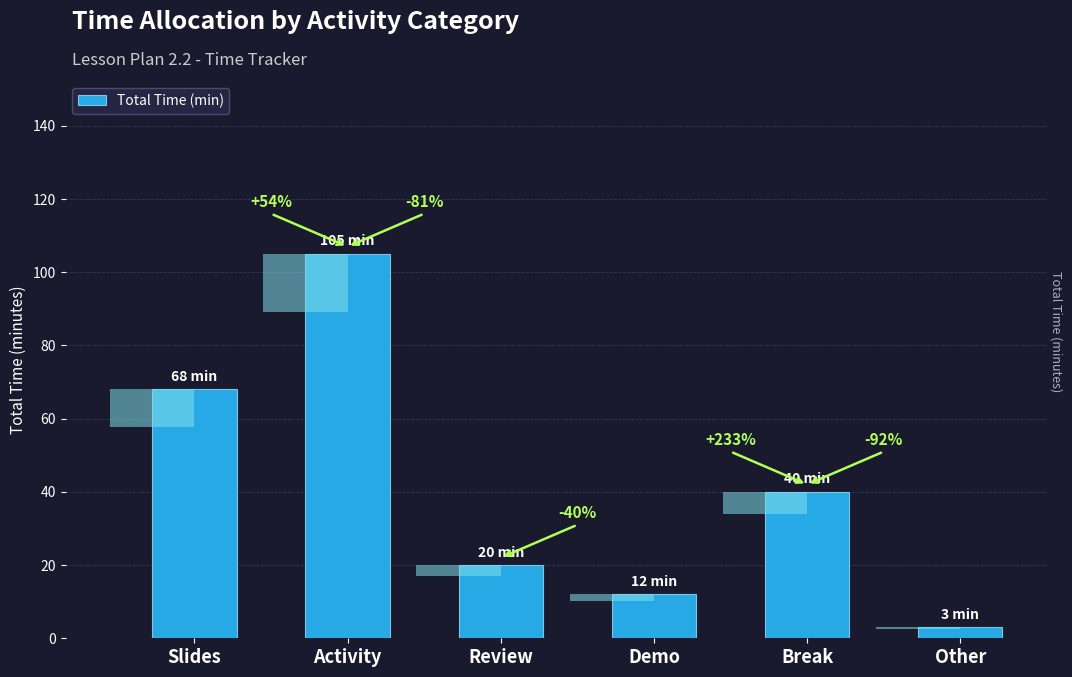

What is the ratio of the value at Review to the value at Other?

6.7